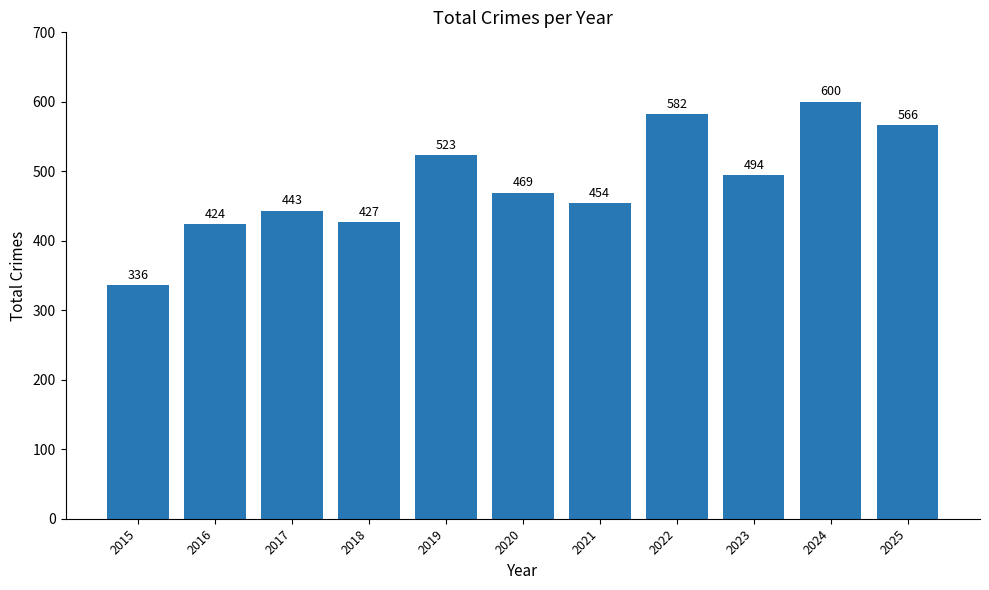

Reading left to right, what are all the values shown in this chart?

336	424	443	427	523	469	454	582	494	600	566